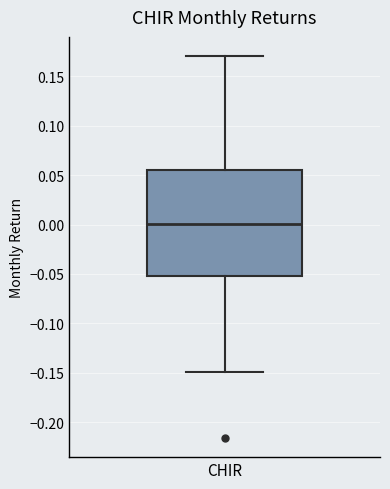

Where does the lower whisker of the box for CHIR end on the y-axis? The values are not printed on the chart, so give them approximately, as read against the axis.

-0.150